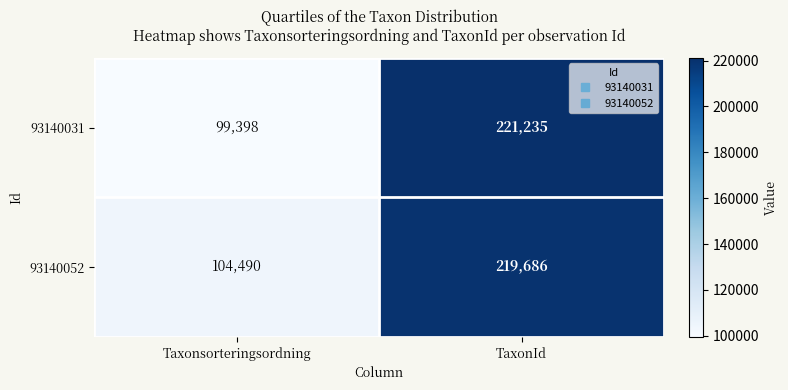

What is the sum of all 93140052 values?

324176